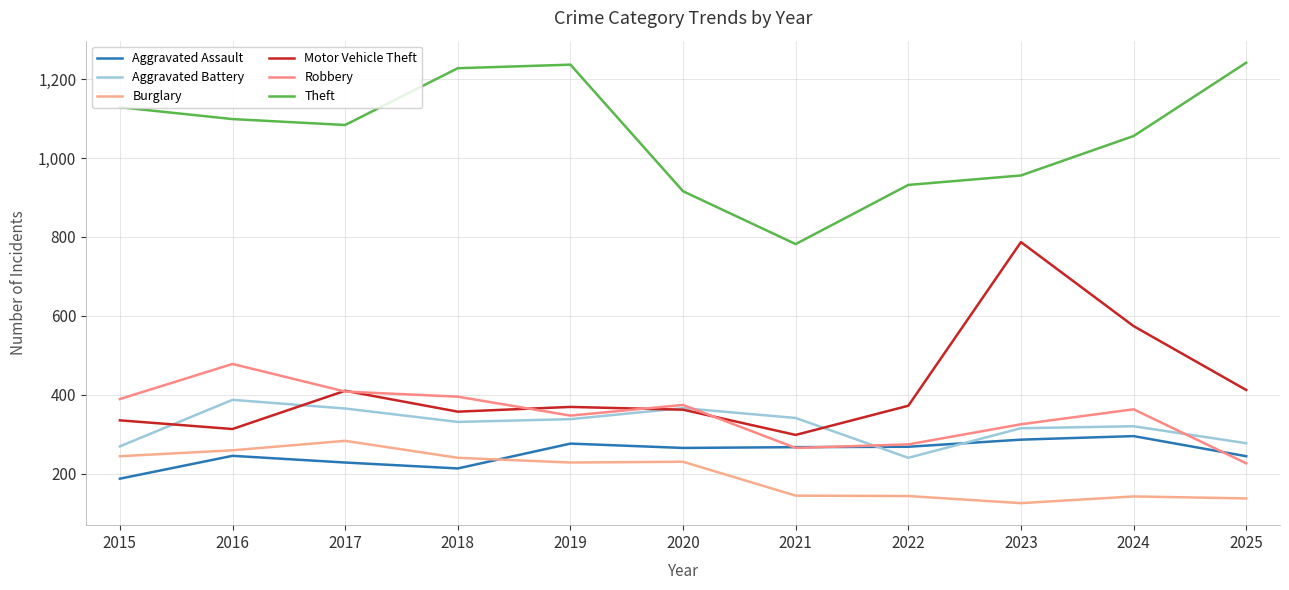

Reading left to right, extract all data points from this chart.

Aggravated Assault: 2015=187	2016=245	2017=228	2018=213	2019=276	2020=265	2021=267	2022=268	2023=286	2024=295	2025=244
Aggravated Battery: 2015=269	2016=387	2017=365	2018=331	2019=338	2020=366	2021=341	2022=240	2023=315	2024=320	2025=277
Burglary: 2015=244	2016=259	2017=283	2018=240	2019=228	2020=230	2021=144	2022=143	2023=125	2024=142	2025=137
Motor Vehicle Theft: 2015=335	2016=313	2017=410	2018=357	2019=369	2020=362	2021=298	2022=372	2023=787	2024=574	2025=412
Robbery: 2015=389	2016=478	2017=408	2018=395	2019=347	2020=374	2021=265	2022=274	2023=325	2024=363	2025=226
Theft: 2015=1129	2016=1099	2017=1084	2018=1228	2019=1237	2020=916	2021=782	2022=932	2023=956	2024=1056	2025=1242